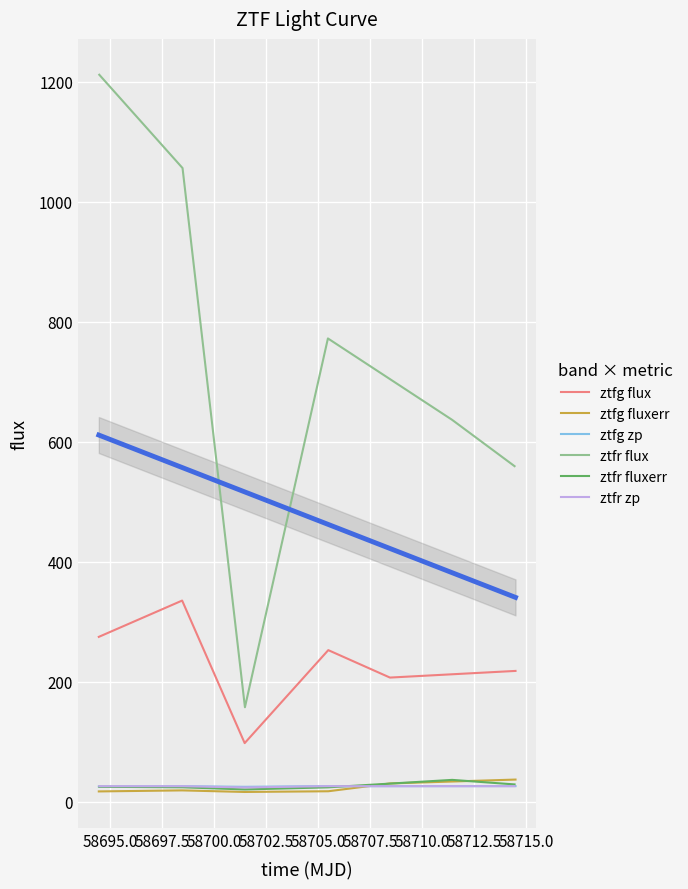

True or false: ztfr flux and ztfr fluxerr cross at least once.

False